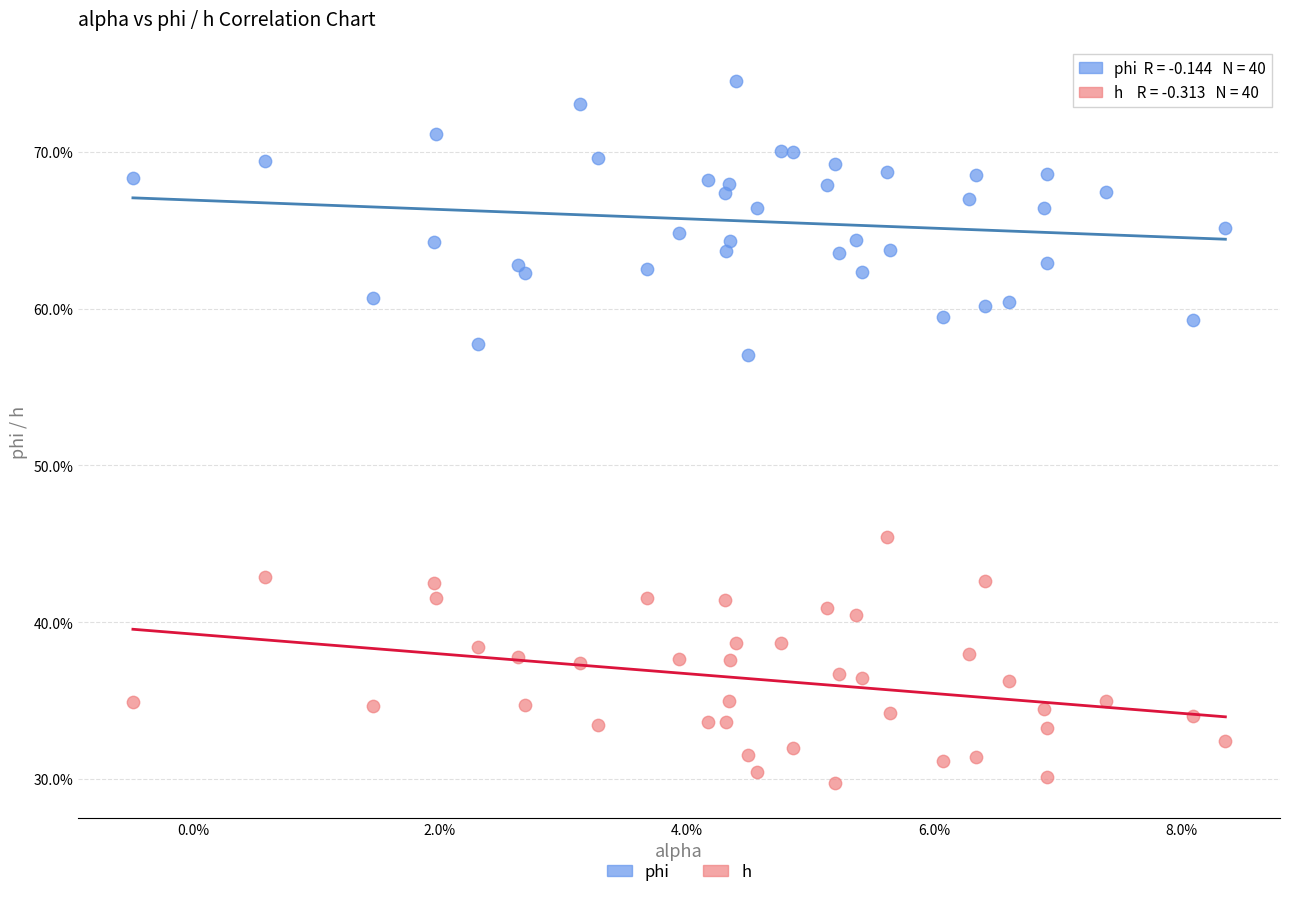

Which series reaches the maximum Y coordinate?

phi